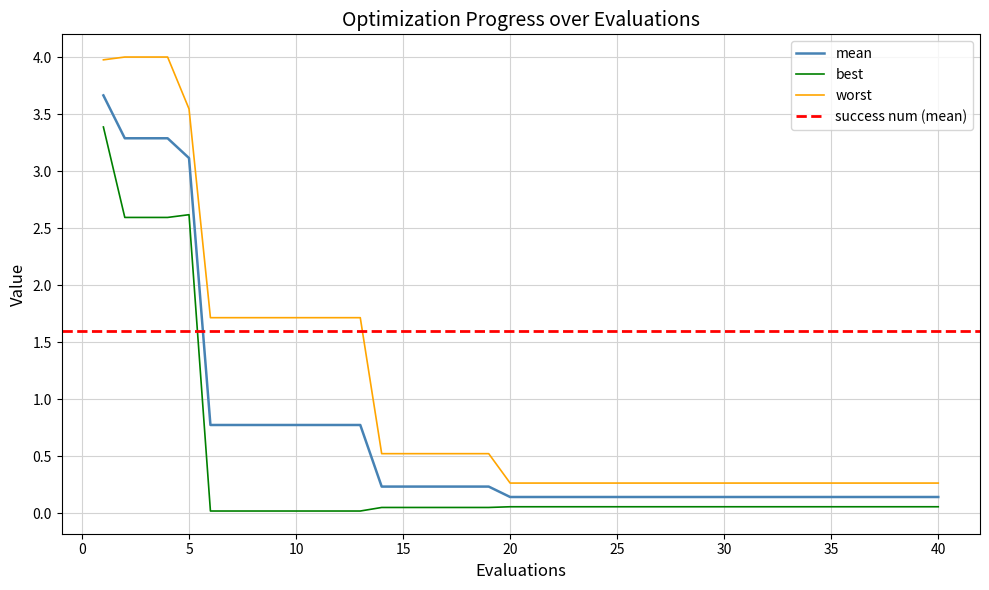

At how many categories does at least one series exceed 2?

5